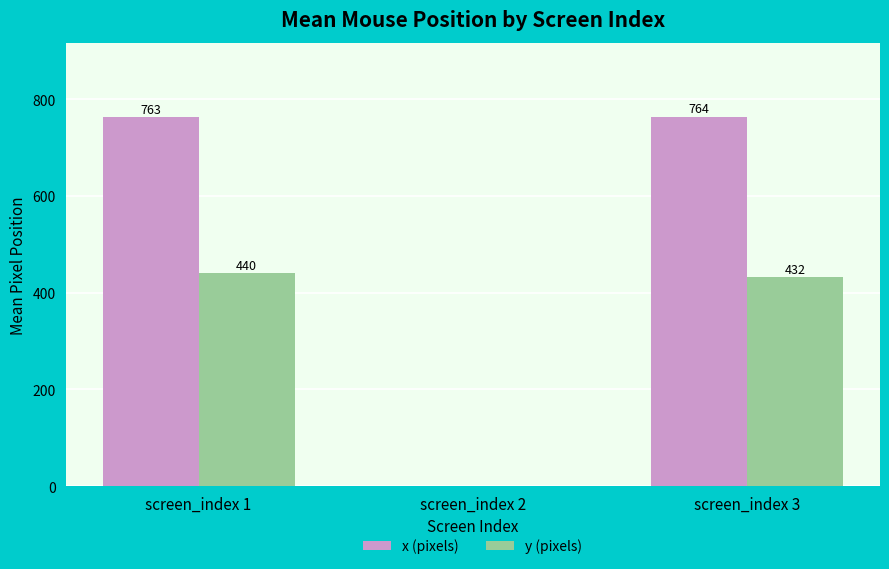

At which label does y (pixels) reach its peak?

screen_index 1